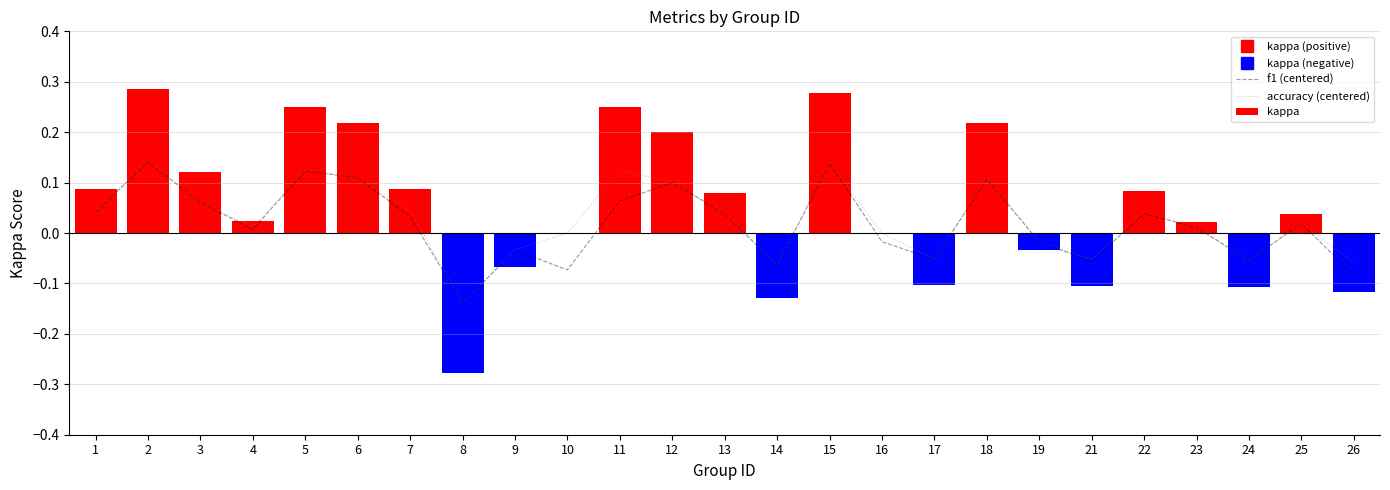

At 18, list the series in order from largest to smallest.

accuracy (centered), f1 (centered)